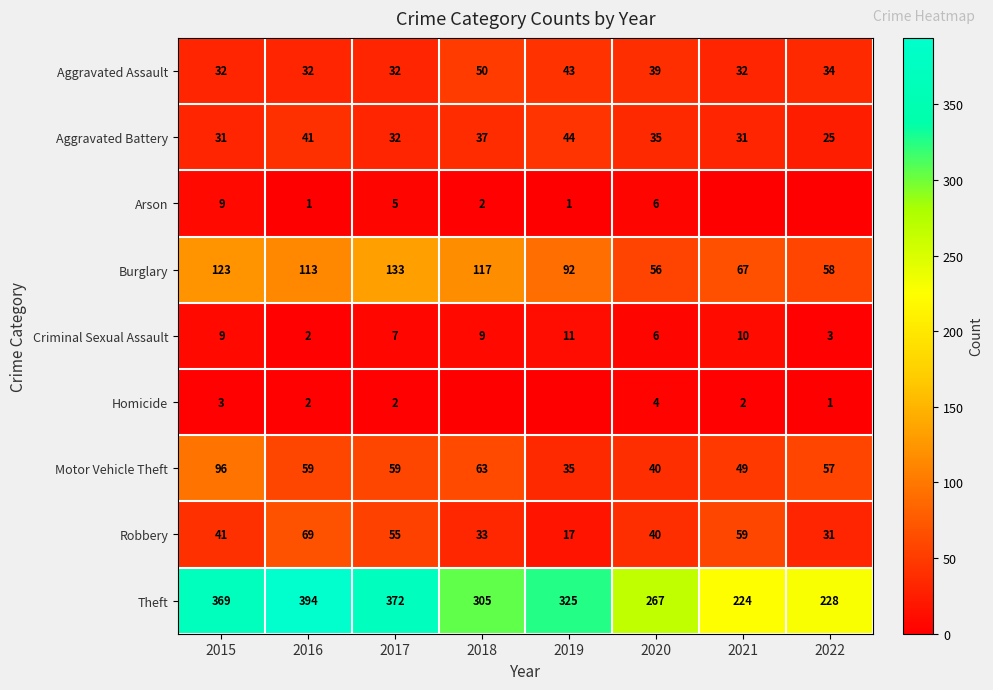

How many values in the Robbery series are below 41?

4